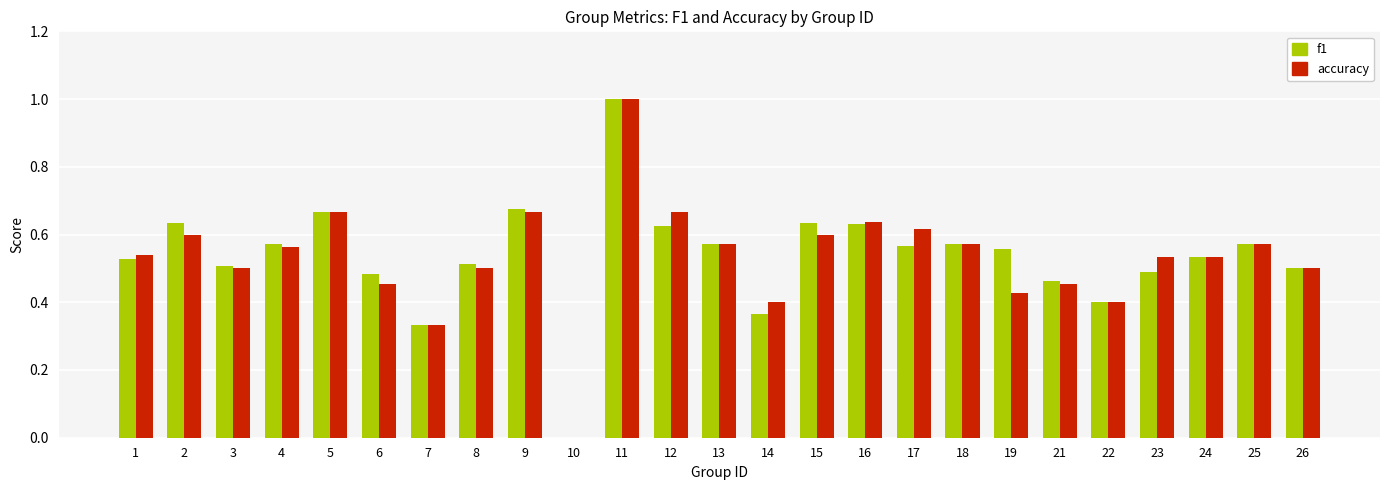

Is it true that f1 equals 0.0 at 10?

True